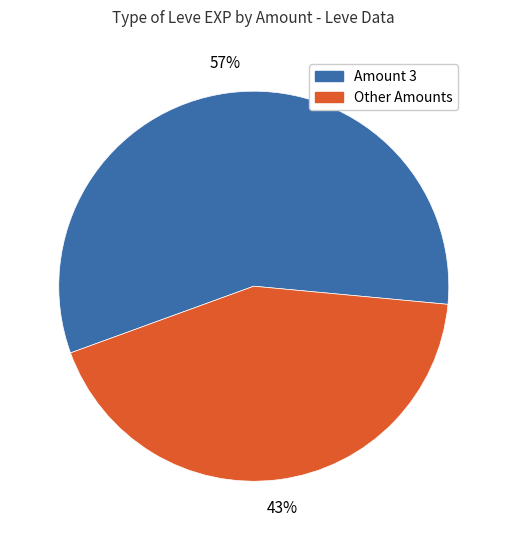

Is there a majority slice in this chart?

Yes